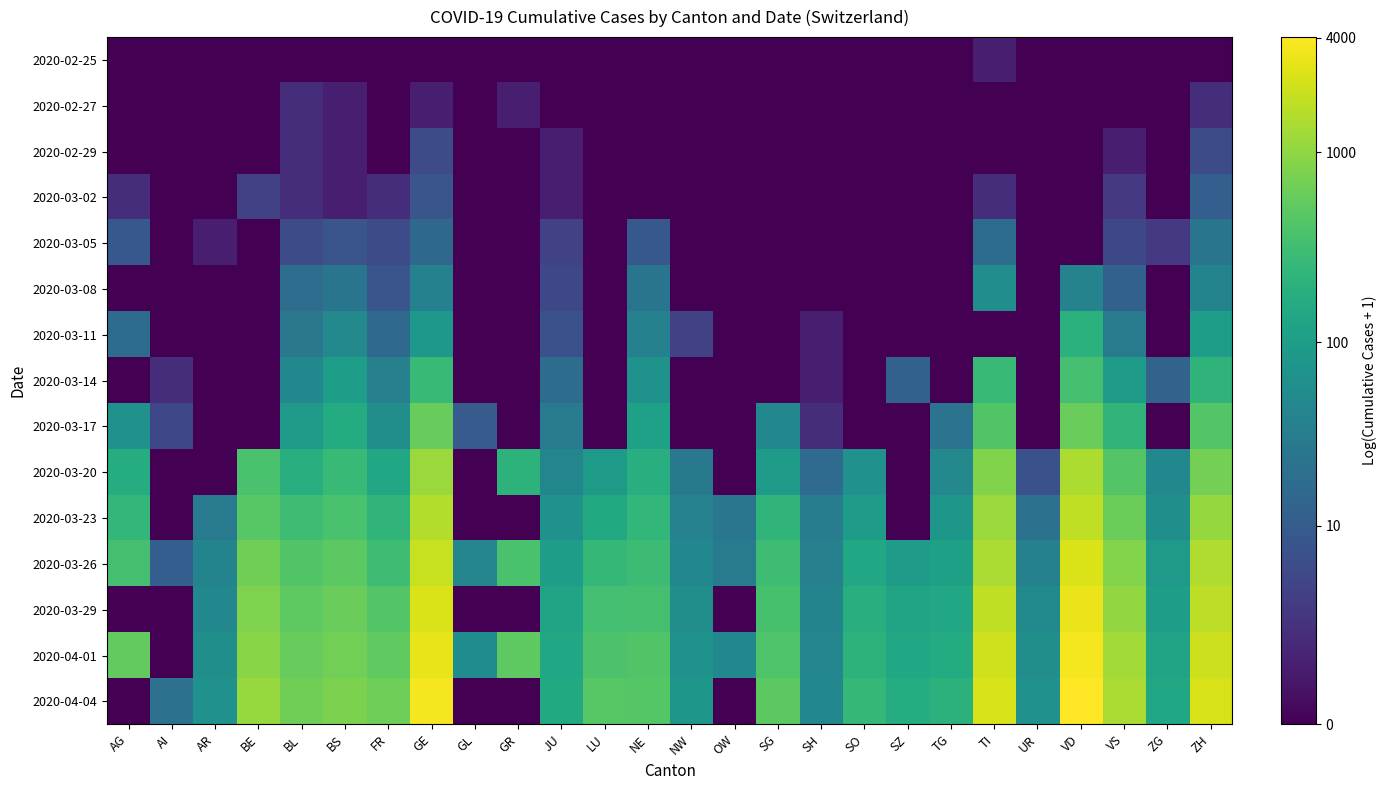

Reading right to left, what are all the values shown in this chart?

2020-02-25: ZH=0.0	ZG=0.0	VS=0.0	VD=0.0	UR=0.0	TI=0.7	TG=0.0	SZ=0.0	SO=0.0	SH=0.0	SG=0.0	OW=0.0	NW=0.0	NE=0.0	LU=0.0	JU=0.0	GR=0.0	GL=0.0	GE=0.0	FR=0.0	BS=0.0	BL=0.0	BE=0.0	AR=0.0	AI=0.0	AG=0.0
2020-02-27: ZH=1.1	ZG=0.0	VS=0.0	VD=0.0	UR=0.0	TI=0.0	TG=0.0	SZ=0.0	SO=0.0	SH=0.0	SG=0.0	OW=0.0	NW=0.0	NE=0.0	LU=0.0	JU=0.0	GR=0.7	GL=0.0	GE=0.7	FR=0.0	BS=0.7	BL=1.1	BE=0.0	AR=0.0	AI=0.0	AG=0.0
2020-02-29: ZH=1.9	ZG=0.0	VS=0.7	VD=0.0	UR=0.0	TI=0.0	TG=0.0	SZ=0.0	SO=0.0	SH=0.0	SG=0.0	OW=0.0	NW=0.0	NE=0.0	LU=0.0	JU=0.7	GR=0.0	GL=0.0	GE=1.9	FR=0.0	BS=0.7	BL=1.1	BE=0.0	AR=0.0	AI=0.0	AG=0.0
2020-03-02: ZH=2.5	ZG=0.0	VS=1.4	VD=0.0	UR=0.0	TI=1.1	TG=0.0	SZ=0.0	SO=0.0	SH=0.0	SG=0.0	OW=0.0	NW=0.0	NE=0.0	LU=0.0	JU=0.7	GR=0.0	GL=0.0	GE=2.2	FR=1.1	BS=0.7	BL=1.1	BE=1.6	AR=0.0	AI=0.0	AG=1.1
2020-03-05: ZH=3.2	ZG=1.4	VS=1.8	VD=0.0	UR=0.0	TI=2.9	TG=0.0	SZ=0.0	SO=0.0	SH=0.0	SG=0.0	OW=0.0	NW=0.0	NE=2.3	LU=0.0	JU=1.6	GR=0.0	GL=0.0	GE=2.8	FR=1.9	BS=2.2	BL=1.9	BE=0.0	AR=0.7	AI=0.0	AG=2.3
2020-03-08: ZH=3.7	ZG=0.0	VS=2.6	VD=3.7	UR=0.0	TI=4.1	TG=0.0	SZ=0.0	SO=0.0	SH=0.0	SG=0.0	OW=0.0	NW=0.0	NE=3.2	LU=0.0	JU=1.8	GR=0.0	GL=0.0	GE=3.7	FR=2.2	BS=3.2	BL=3.0	BE=0.0	AR=0.0	AI=0.0	AG=0.0
2020-03-11: ZH=4.6	ZG=0.0	VS=3.4	VD=5.3	UR=0.0	TI=0.0	TG=0.0	SZ=0.0	SO=0.0	SH=0.7	SG=0.0	OW=0.0	NW=1.6	NE=3.6	LU=0.0	JU=2.1	GR=0.0	GL=0.0	GE=4.4	FR=2.8	BS=3.9	BL=3.3	BE=0.0	AR=0.0	AI=0.0	AG=2.9
2020-03-14: ZH=5.4	ZG=2.6	VS=4.6	VD=5.9	UR=0.0	TI=5.6	TG=0.0	SZ=2.6	SO=0.0	SH=0.7	SG=0.0	OW=0.0	NW=0.0	NE=4.2	LU=0.0	JU=2.9	GR=0.0	GL=0.0	GE=5.6	FR=3.6	BS=4.6	BL=3.9	BE=0.0	AR=0.0	AI=1.1	AG=0.0
2020-03-17: ZH=6.1	ZG=0.0	VS=5.4	VD=6.4	UR=0.0	TI=6.0	TG=3.2	SZ=0.0	SO=0.0	SH=1.1	SG=3.9	OW=0.0	NW=0.0	NE=4.7	LU=0.0	JU=3.4	GR=0.0	GL=2.4	GE=6.4	FR=4.1	BS=5.1	BL=4.5	BE=0.0	AR=0.0	AI=1.8	AG=4.2
2020-03-20: ZH=6.6	ZG=3.9	VS=6.1	VD=7.3	UR=2.1	TI=6.7	TG=3.9	SZ=0.0	SO=4.2	SH=2.9	SG=4.6	OW=0.0	NW=3.4	NE=5.2	LU=4.5	JU=3.8	GR=5.4	GL=0.0	GE=7.1	FR=5.0	BS=5.6	BL=5.2	BE=5.9	AR=0.0	AI=0.0	AG=5.1
2020-03-23: ZH=7.0	ZG=4.1	VS=6.4	VD=7.5	UR=3.1	TI=7.1	TG=4.4	SZ=0.0	SO=4.6	SH=3.5	SG=5.4	OW=3.3	NW=3.7	NE=5.5	LU=5.1	JU=4.2	GR=0.0	GL=0.0	GE=7.4	FR=5.4	BS=5.9	BL=5.7	BE=6.2	AR=3.4	AI=0.0	AG=5.5
2020-03-26: ZH=7.3	ZG=4.5	VS=6.8	VD=7.8	UR=3.7	TI=7.2	TG=4.7	SZ=4.6	SO=5.0	SH=3.6	SG=5.7	OW=3.4	NW=3.9	NE=5.7	LU=5.5	JU=4.6	GR=5.9	GL=3.8	GE=7.6	FR=5.7	BS=6.2	BL=6.0	BE=6.5	AR=3.8	AI=2.5	AG=5.9
2020-03-29: ZH=7.5	ZG=4.6	VS=7.0	VD=8.1	UR=3.9	TI=7.5	TG=4.9	SZ=4.9	SO=5.3	SH=3.7	SG=5.9	OW=0.0	NW=4.1	NE=5.8	LU=5.8	JU=4.9	GR=0.0	GL=0.0	GE=7.8	FR=6.1	BS=6.4	BL=6.2	BE=6.7	AR=3.9	AI=0.0	AG=0.0
2020-04-01: ZH=7.7	ZG=4.8	VS=7.2	VD=8.2	UR=4.1	TI=7.7	TG=5.1	SZ=5.0	SO=5.4	SH=3.8	SG=6.0	OW=3.9	NW=4.3	NE=6.0	LU=6.0	JU=5.0	GR=6.3	GL=4.0	GE=8.0	FR=6.3	BS=6.5	BL=6.4	BE=6.8	AR=4.1	AI=0.0	AG=6.3
2020-04-04: ZH=7.8	ZG=5.0	VS=7.3	VD=8.3	UR=4.2	TI=7.8	TG=5.3	SZ=5.1	SO=5.5	SH=3.9	SG=6.2	OW=0.0	NW=4.4	NE=6.1	LU=6.2	JU=5.0	GR=0.0	GL=0.0	GE=8.2	FR=6.5	BS=6.6	BL=6.5	BE=7.0	AR=4.2	AI=3.1	AG=0.0